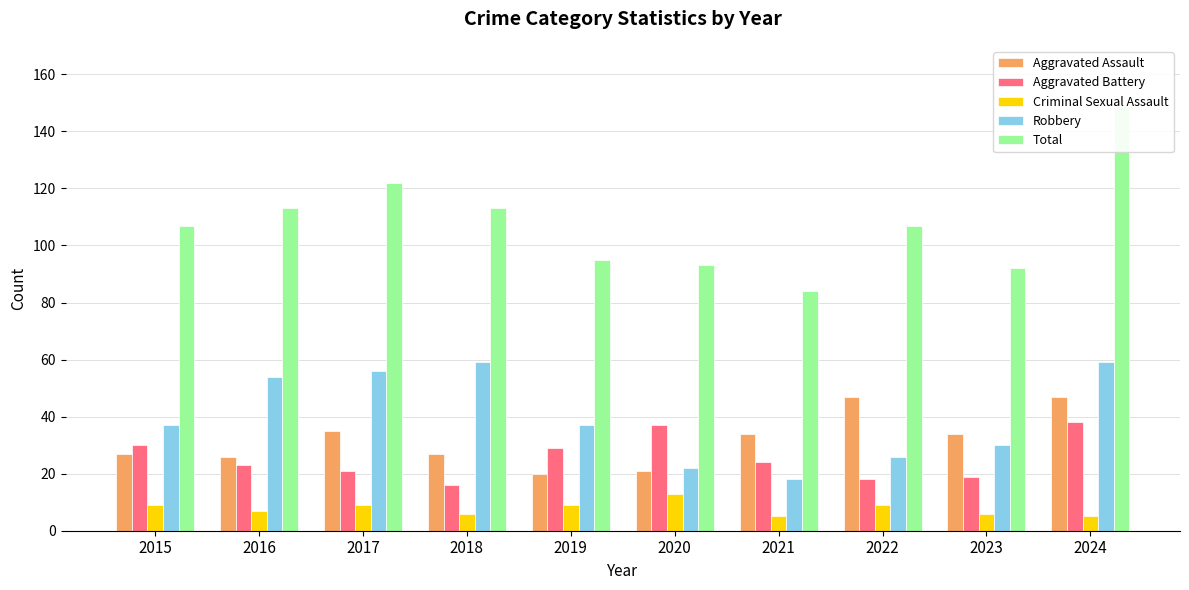

What is the sum of the Aggravated Battery values at 2016 and 2022?

41